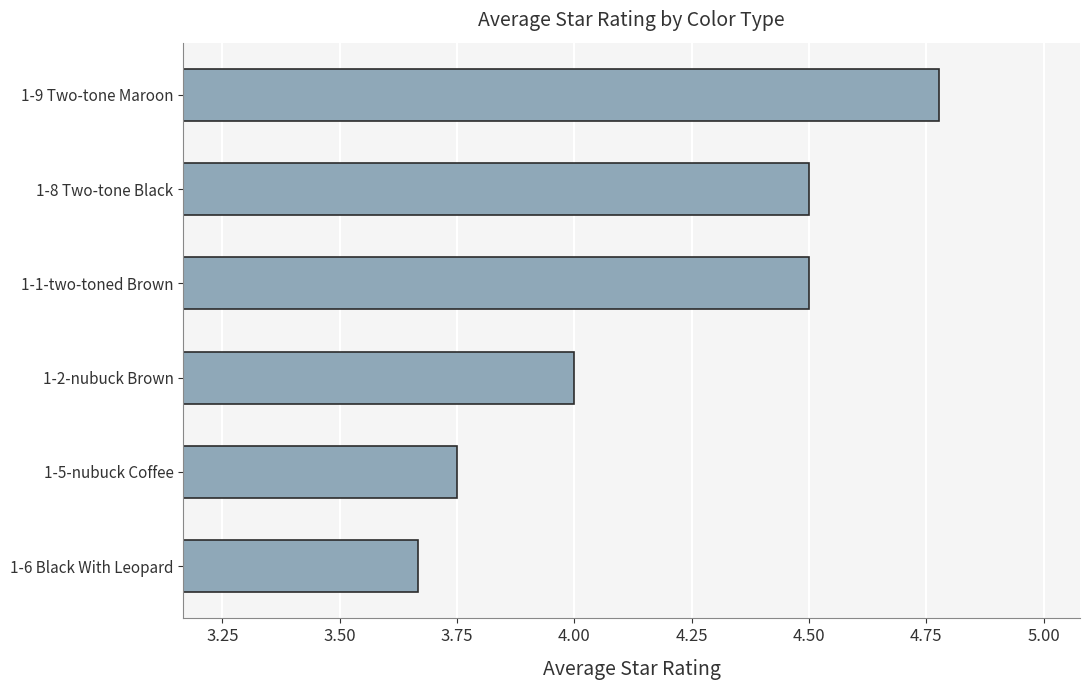

Between 1-1-two-toned Brown and 1-9 Two-tone Maroon, which is larger?

1-9 Two-tone Maroon